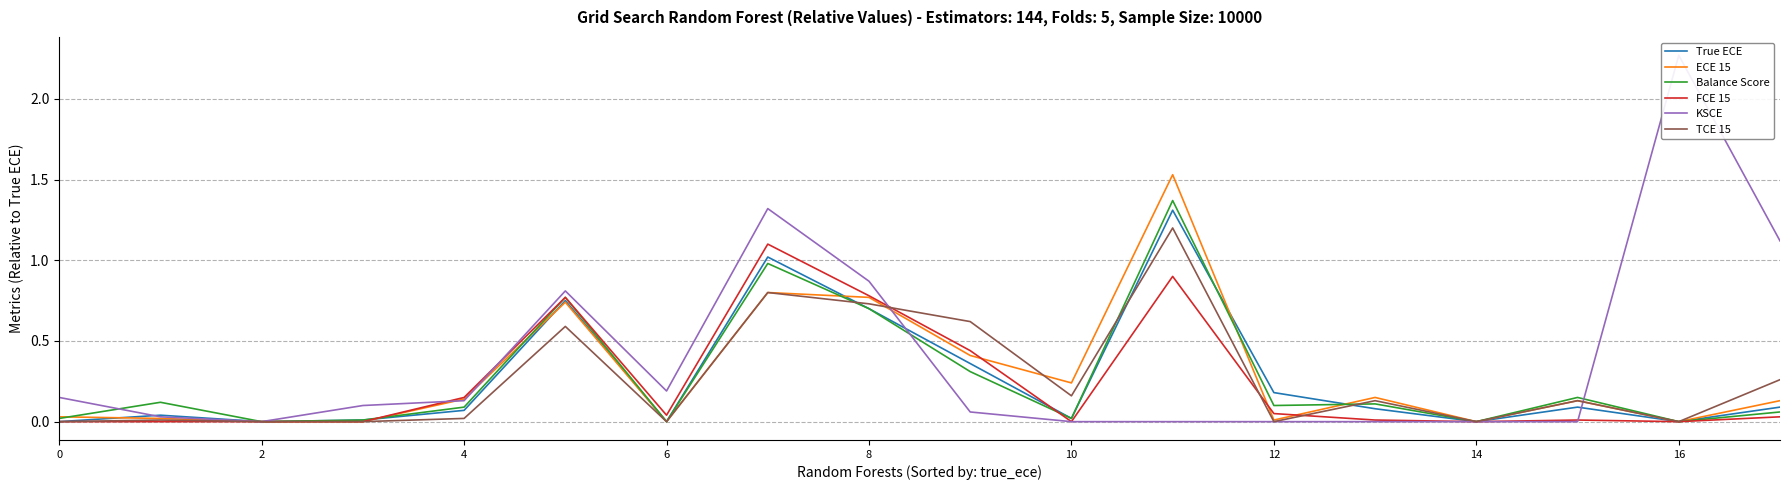

Is this an area chart (filled region under the line)?

No